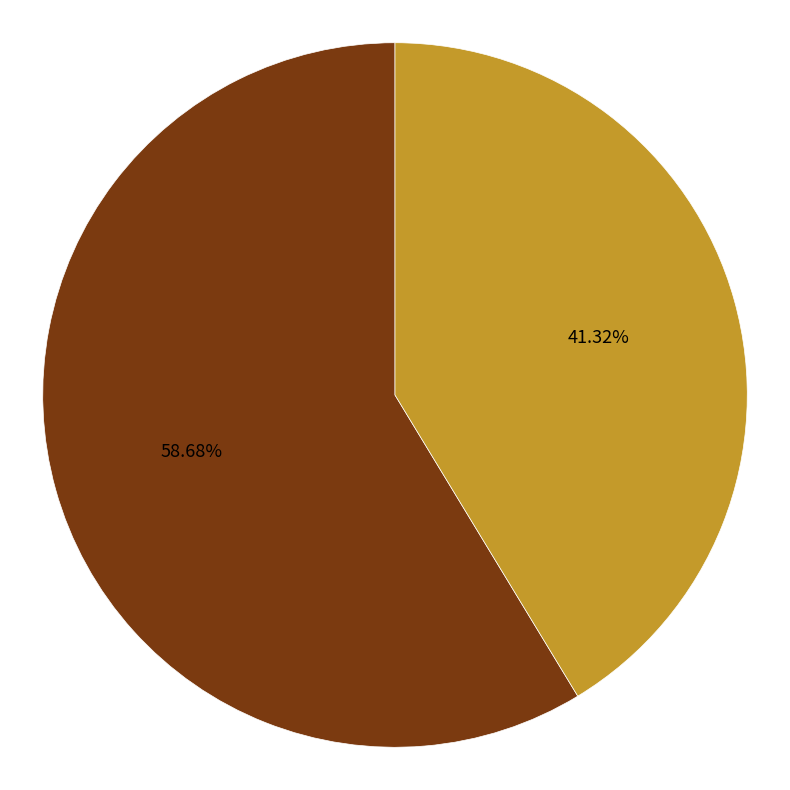

To the nearest percent, what is the average slice percentage?

50%